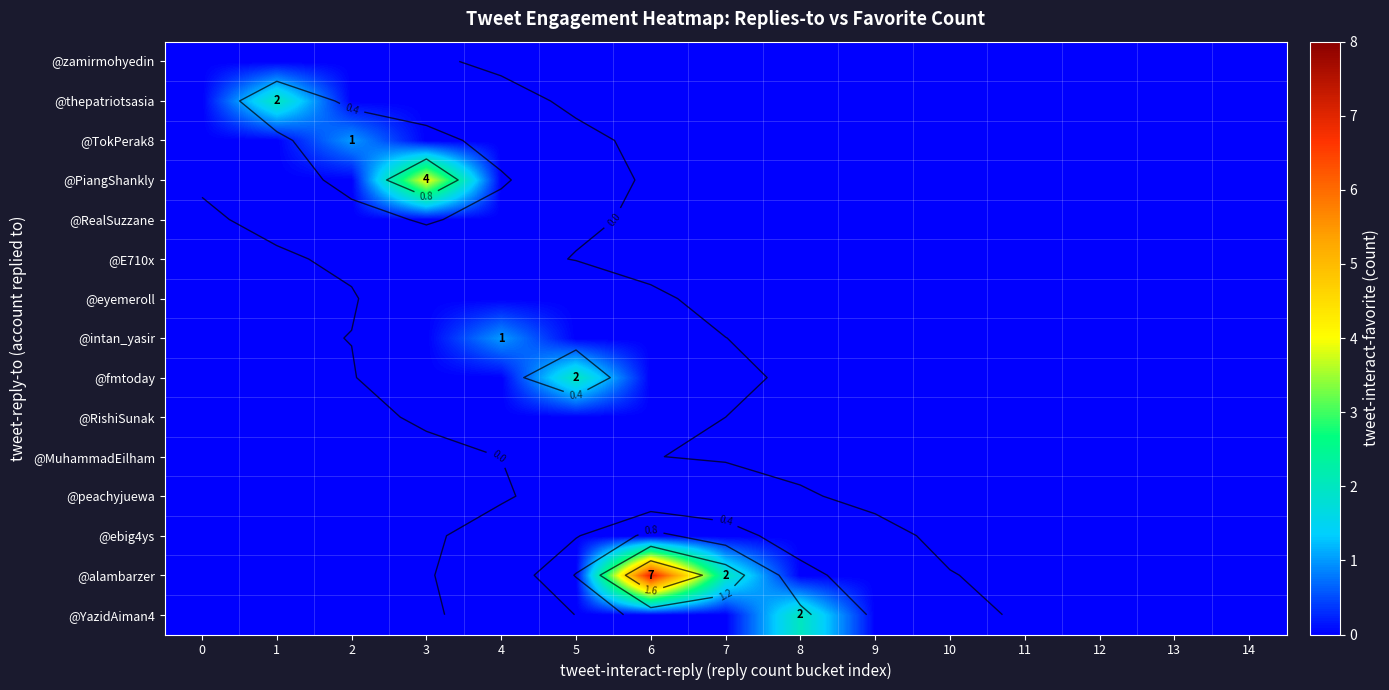

Is the value of @TokPerak8 at 8 greater than the value of @YazidAiman4 at 0?

No